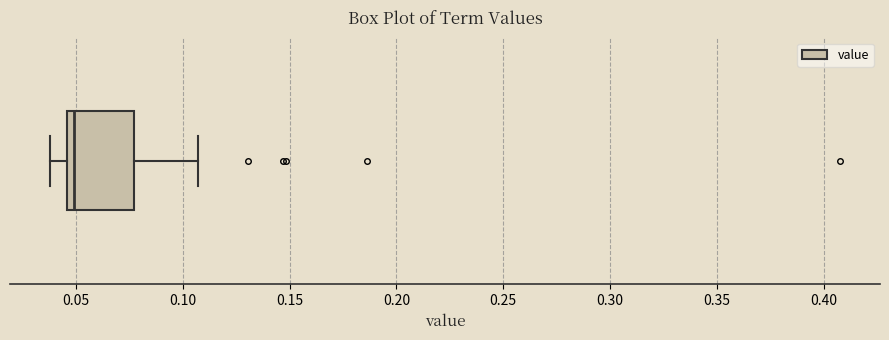

Transcribe this box plot: give where the median line is, the range the box spans, and where the two whiskers end, as read against the x-axis. The values are not printed on the chart, so give them approximately, as read against the axis.

median 0.050, box 0.045 to 0.075, whiskers 0.040 to 0.105